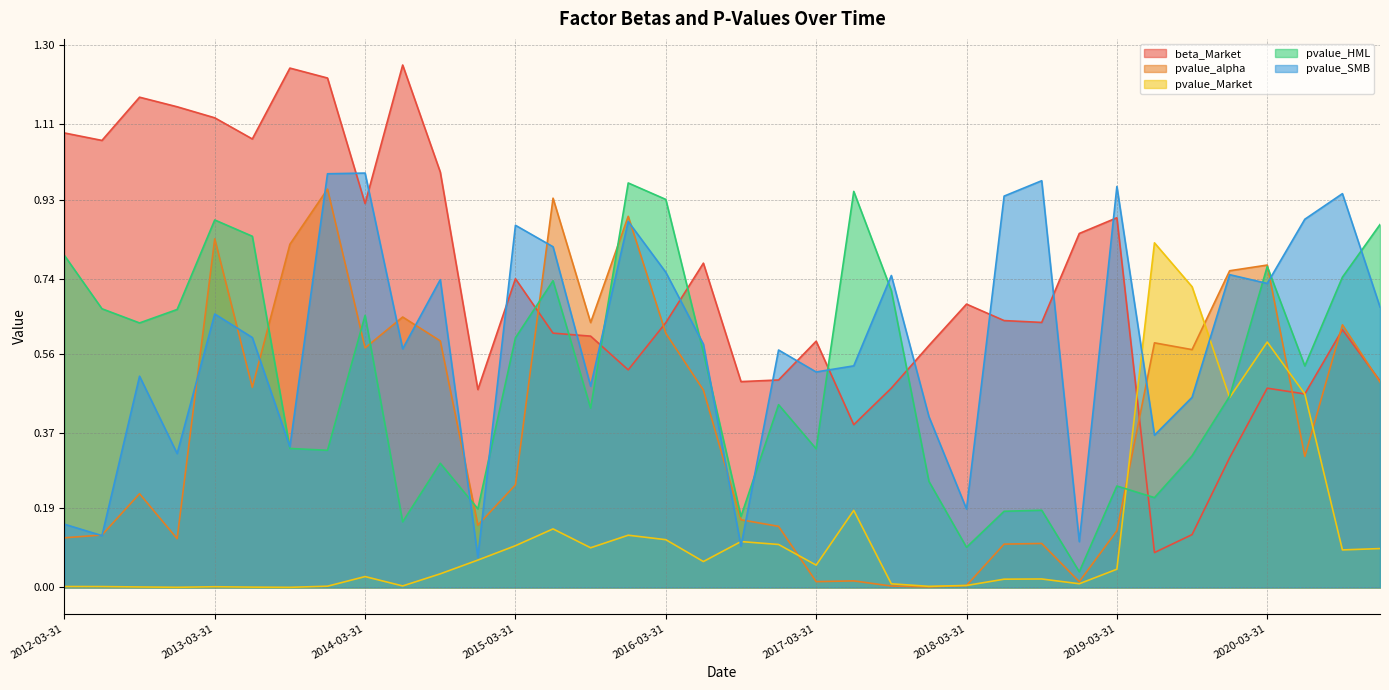

At which category does pvalue_alpha reach its first local peak?

2012-09-30